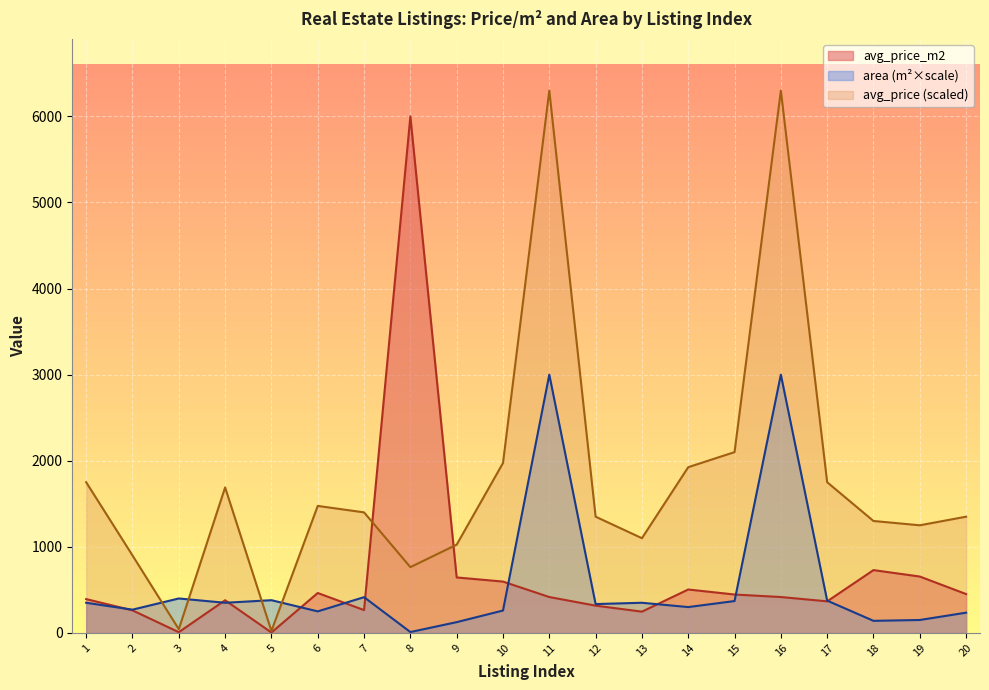

Which series has the largest total across all categories?

avg_price (scaled)